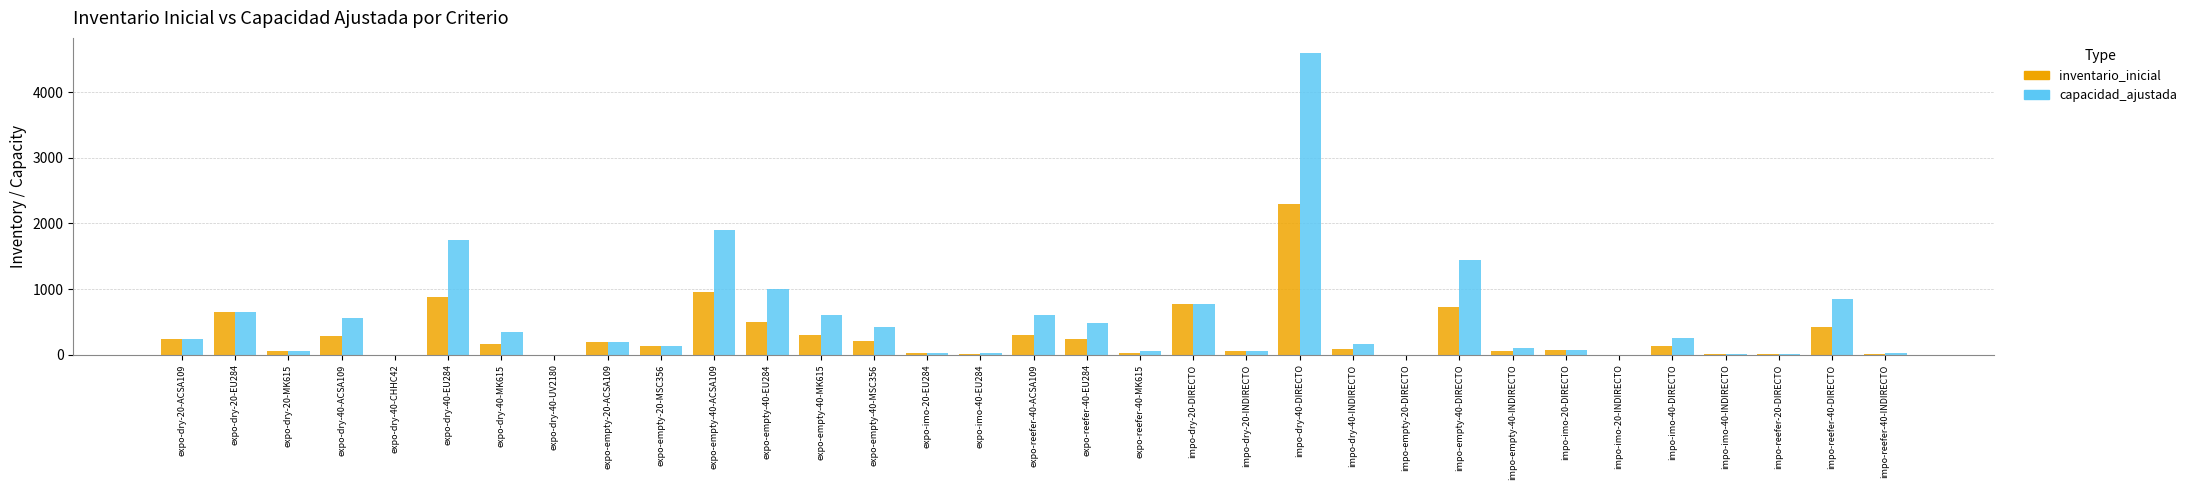

What value does the inventario_inicial series have at expo-imo-40-EU284?

15